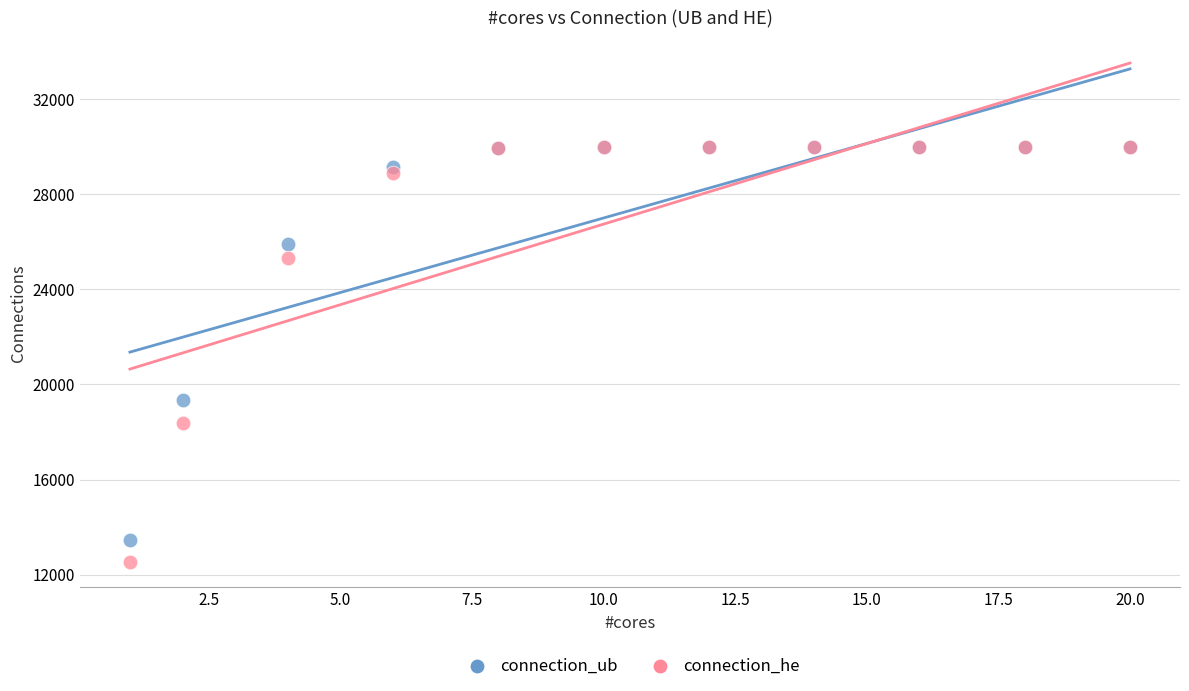

In the connection_ub series, what Y value is closest to 21721?

19357